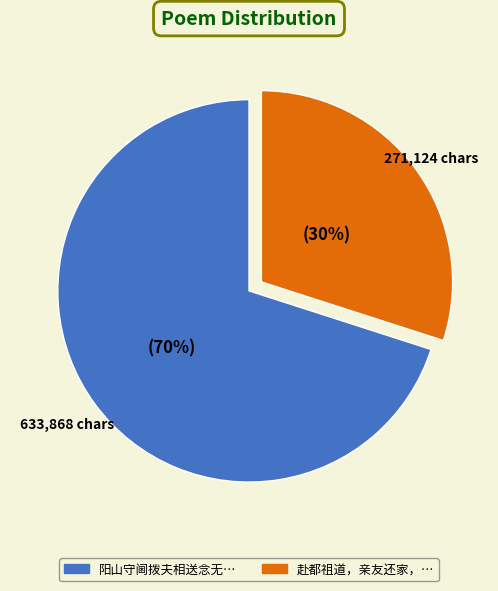

To the nearest percent, what is the difference between the largest and smallest slice percentages?

40%